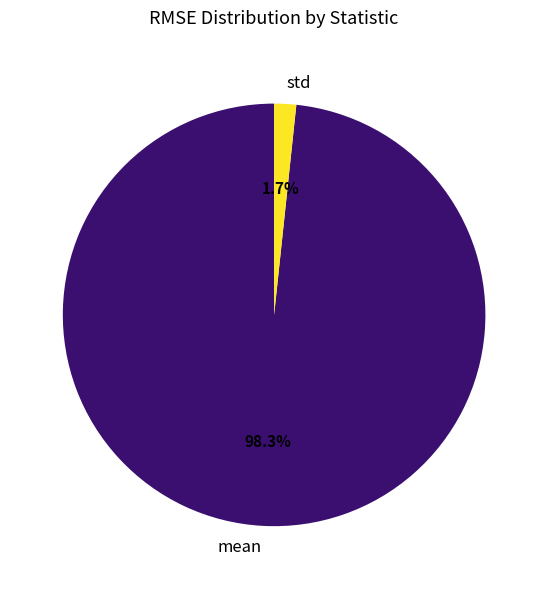

Which has a higher value, mean or std?

mean